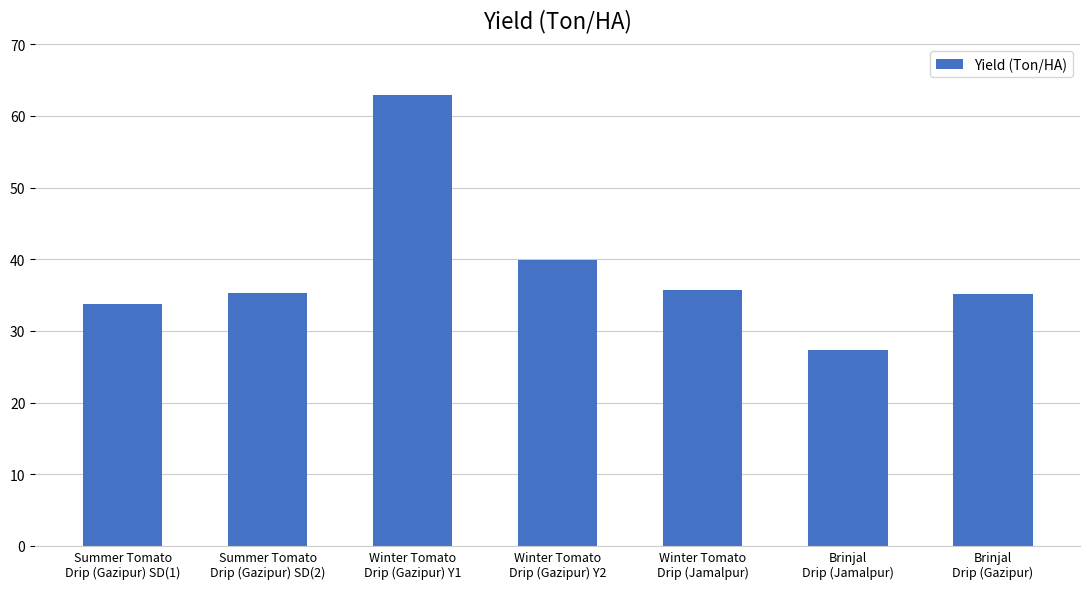

Read the value at Winter Tomato
Drip (Gazipur) Y2.

39.9